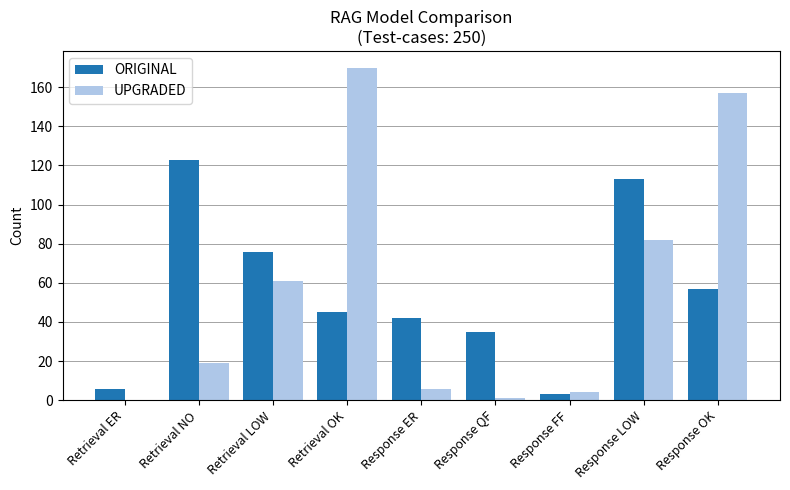

What is the sum of the ORIGINAL values at Retrieval ER and Retrieval LOW?

82